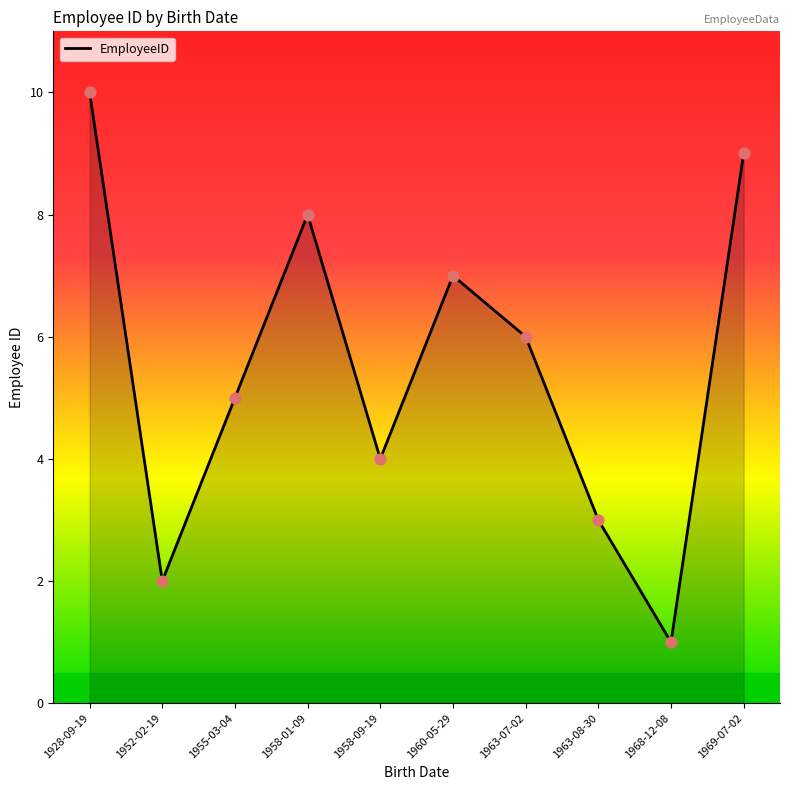

Approximately how many times larger is the value at 1963-08-30 compared to 1952-02-19?

1.5